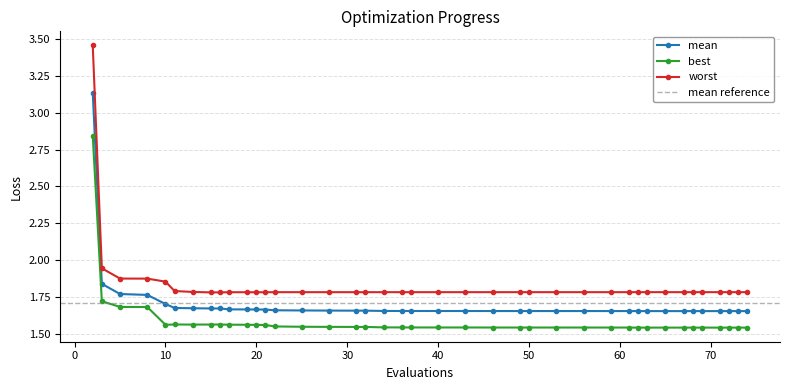

The value of worst at 20 is 2.4. True or false?

False